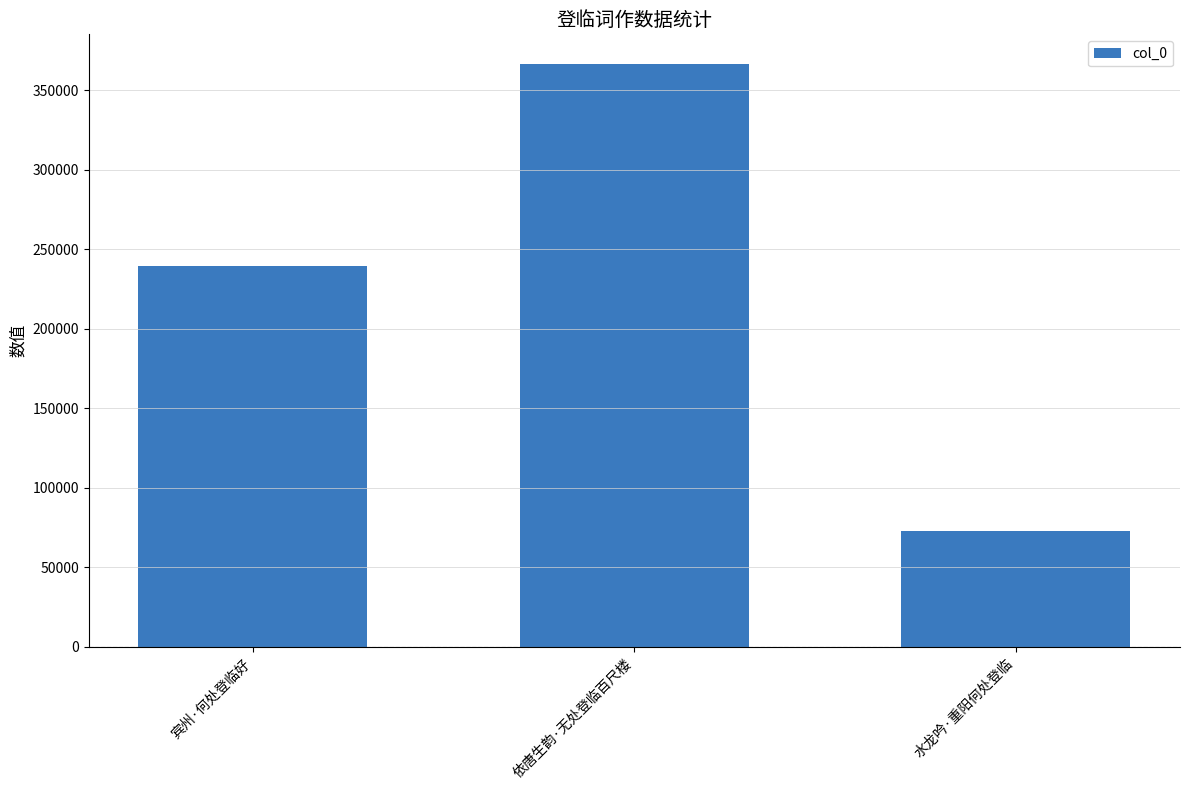

List the labels in order of value, smallest first.

水龙吟·重阳何处登临, 宾州·何处登临好, 依唐生韵·无处登临百尺楼